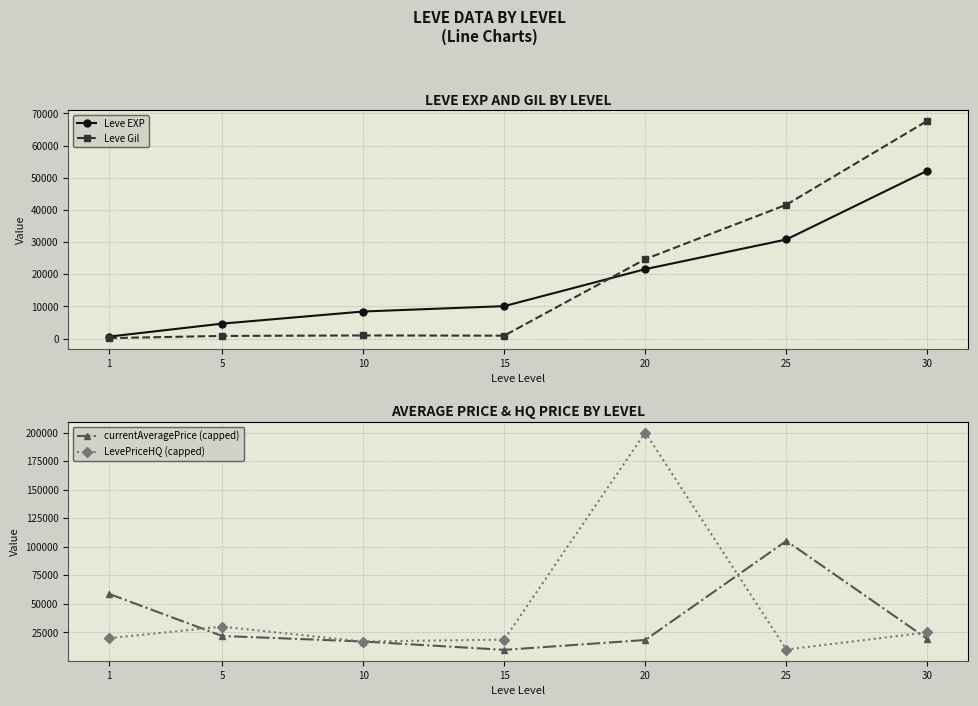

Which series ends up on top after the final intersection of currentAveragePrice (capped) and Leve Gil?

Leve Gil